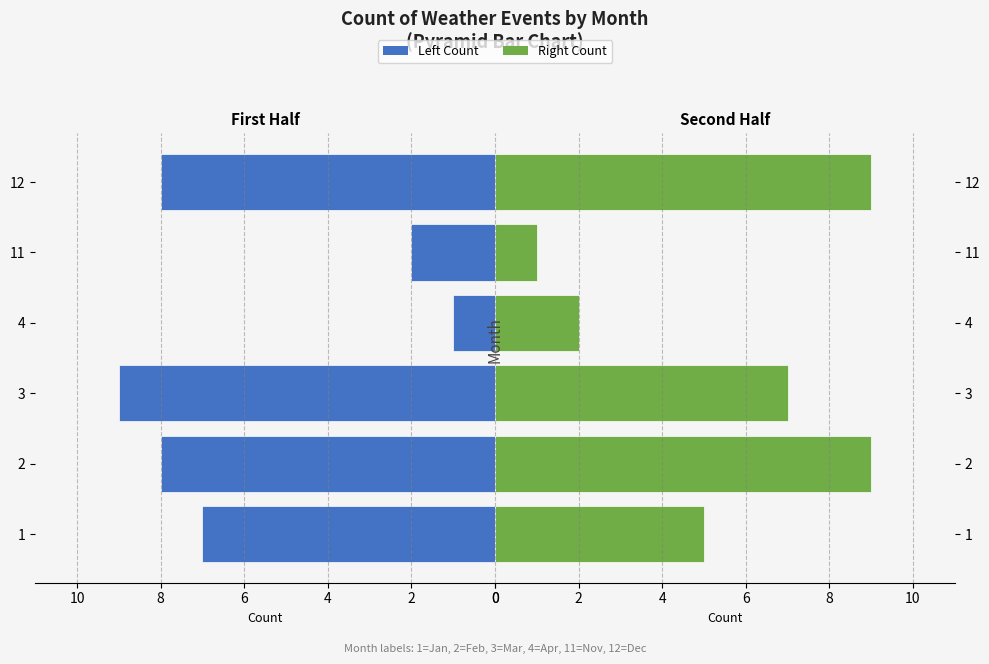

What are all the series names shown in the legend?

Left Count, Right Count